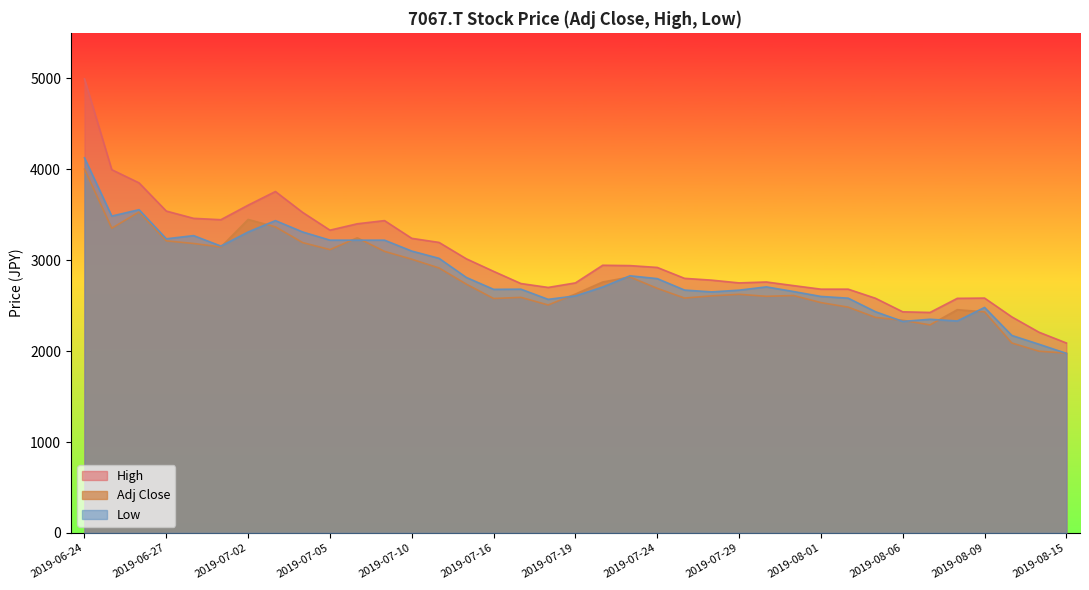

Which label corresponds to the smallest value in the chart?

2019-08-15